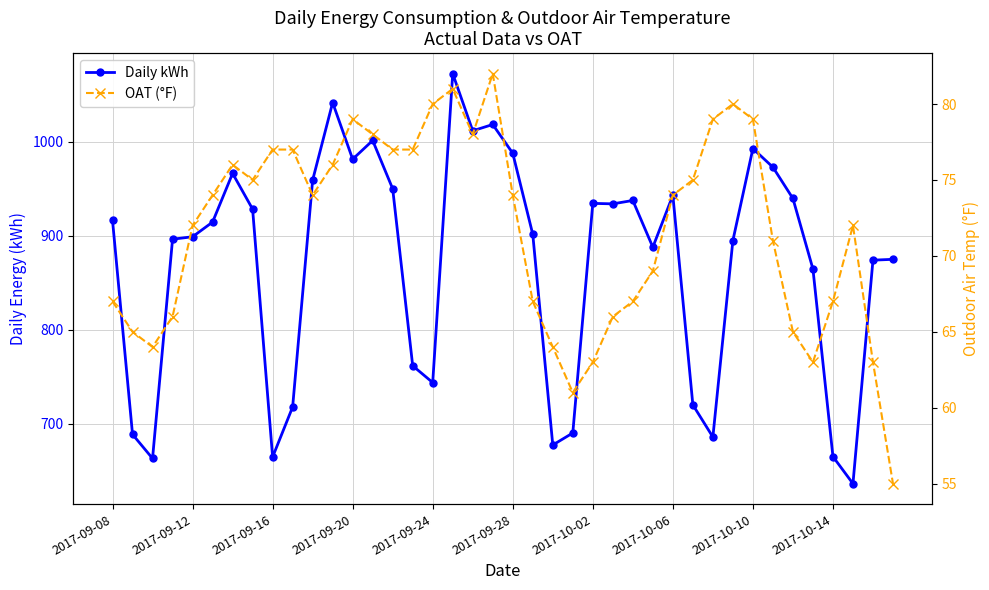

What is the maximum value shown in the chart?

1072.2